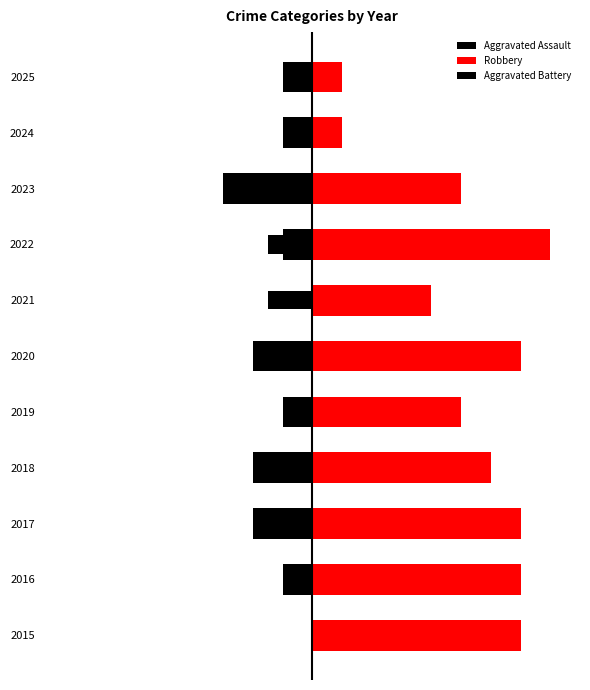

Reading left to right, extract all data points from this chart.

Aggravated Assault: 0.0	-1.0	-2.0	-2.0	-1.0	-2.0	0.0	-1.0	-3.0	-1.0	-1.0
Robbery: 7.0	7.0	7.0	6.0	5.0	7.0	4.0	8.0	5.0	1.0	1.0
Aggravated Battery: 0.0	-1.0	-1.0	-1.0	-0.5	-0.5	-1.5	-1.5	-2.0	-0.5	-1.0